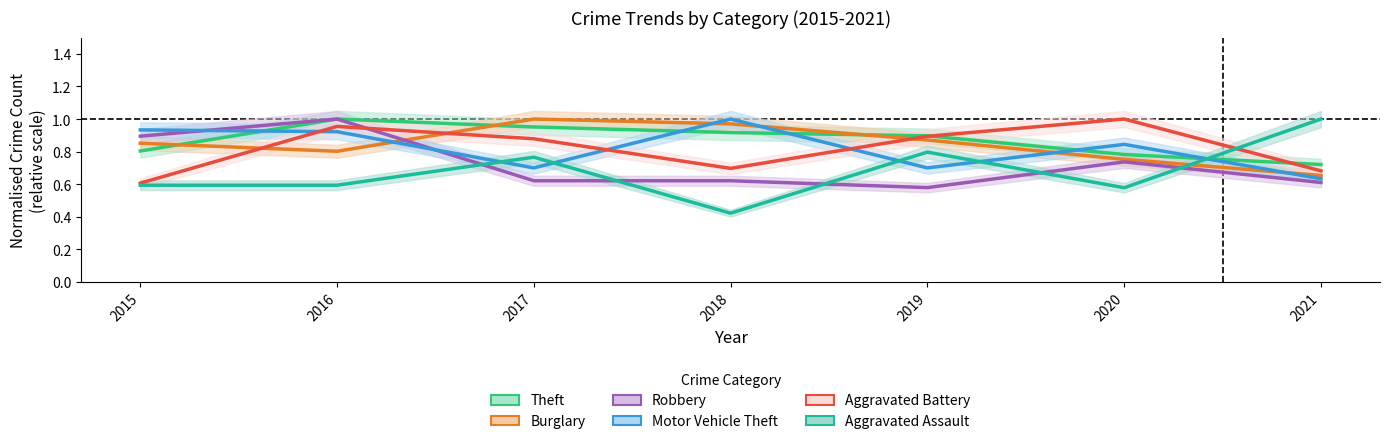

Between which two adjacent categories do Burglary and Theft first intersect?

2015 and 2016